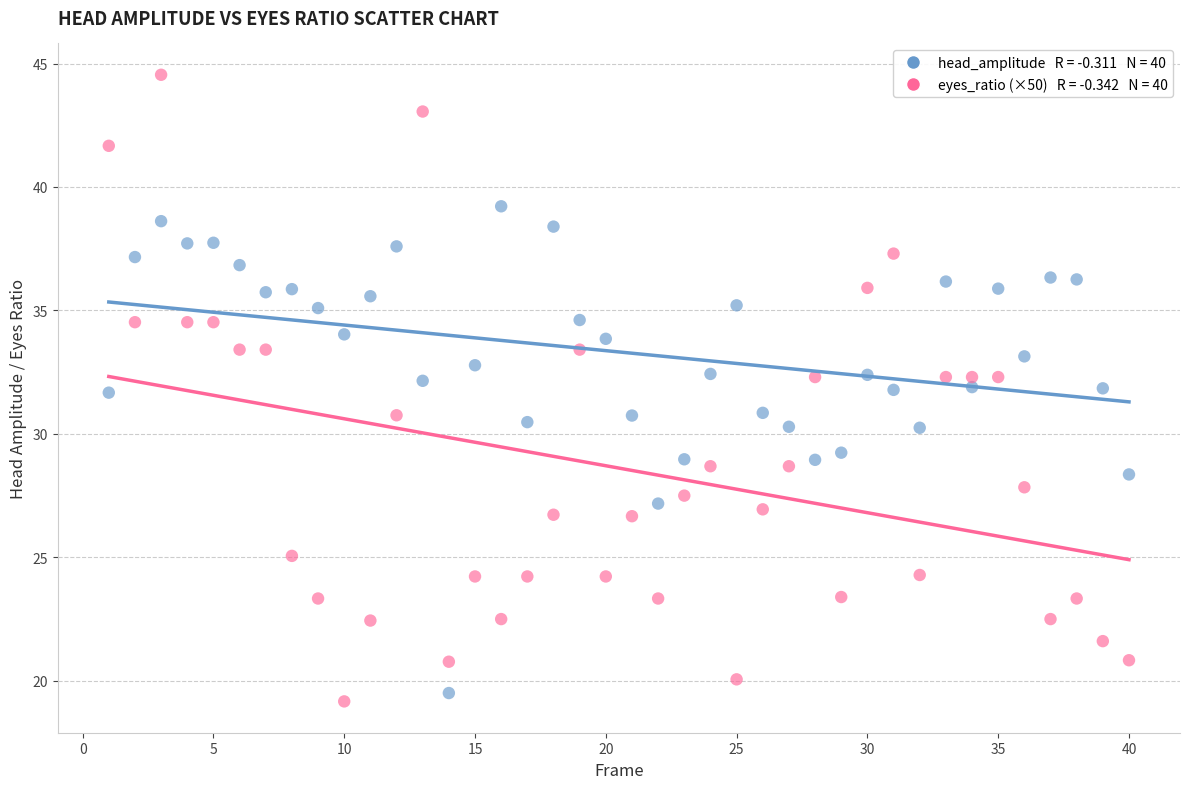

Across all data points, what is the range of Y values (max minus min)?

25.4